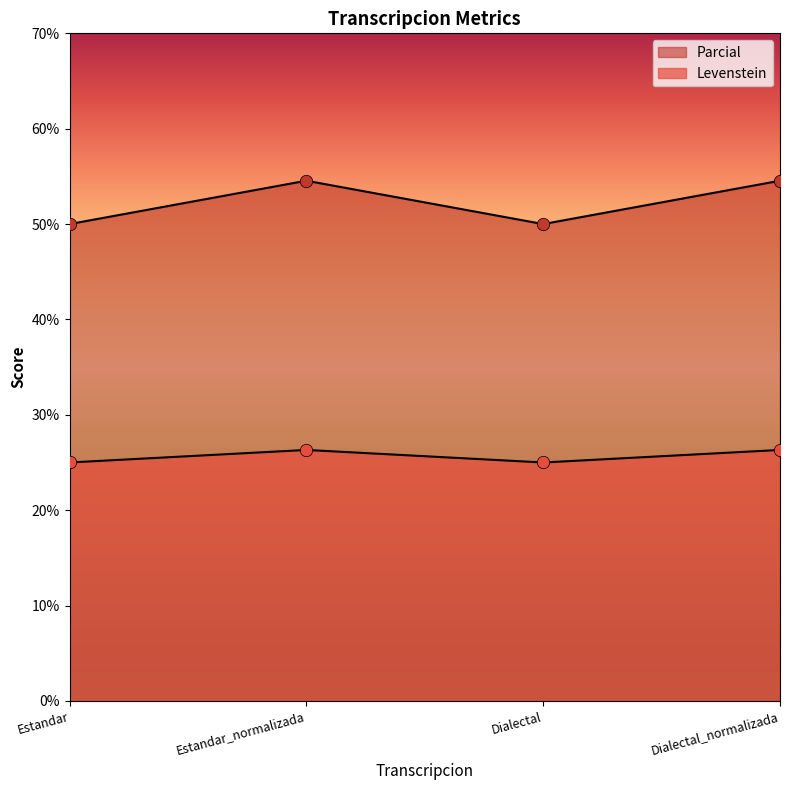

What are all the series names shown in the legend?

Levenstein, Parcial